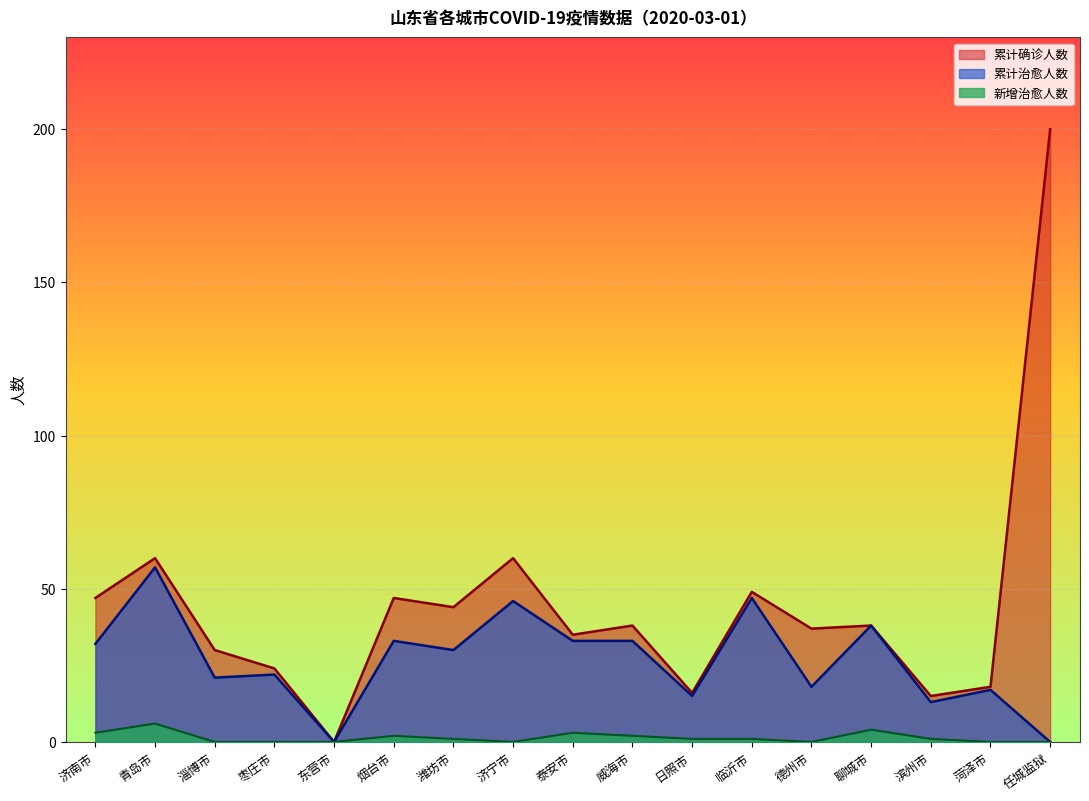

How many values in the 累计治愈人数 series exceed 30?

8